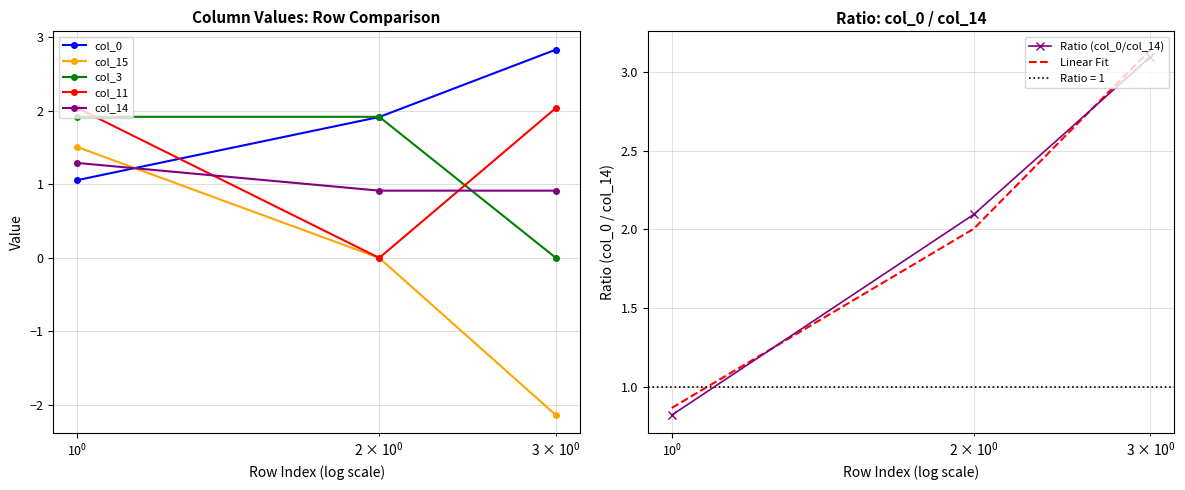

Count the col_3 values in the range 0 to 1.

1